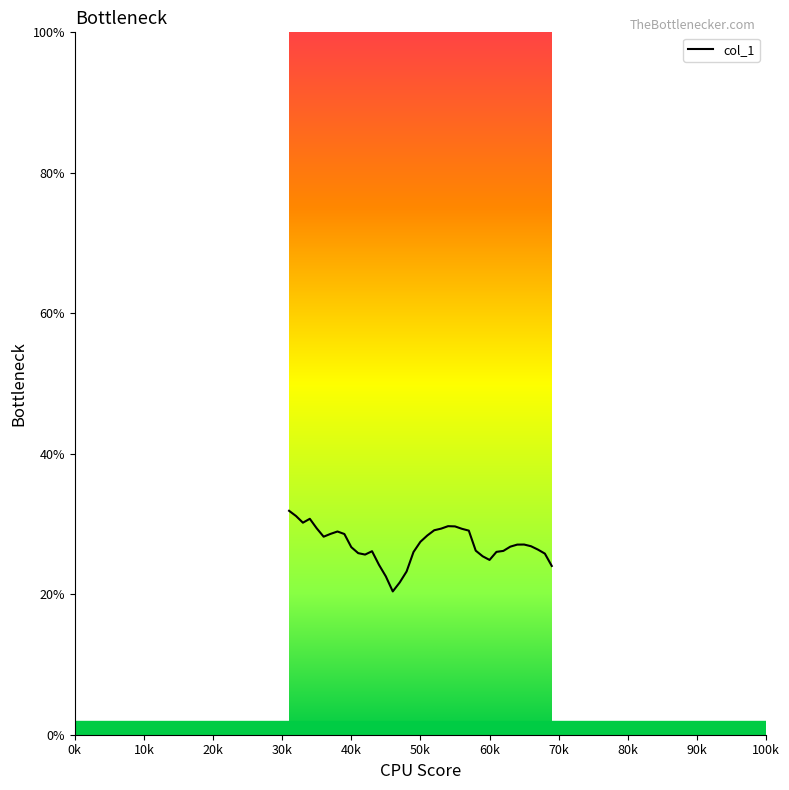

What is the difference between the maximum and minimum values?

11.5